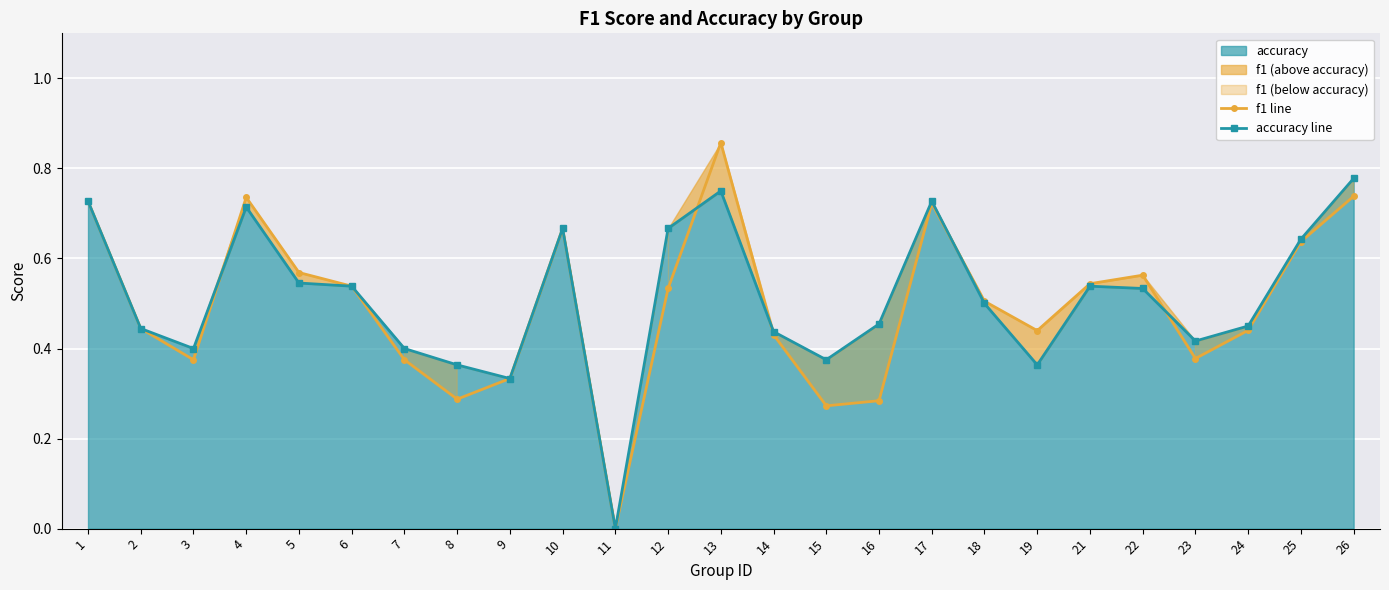

At which category is the sum across all series the highest?

13